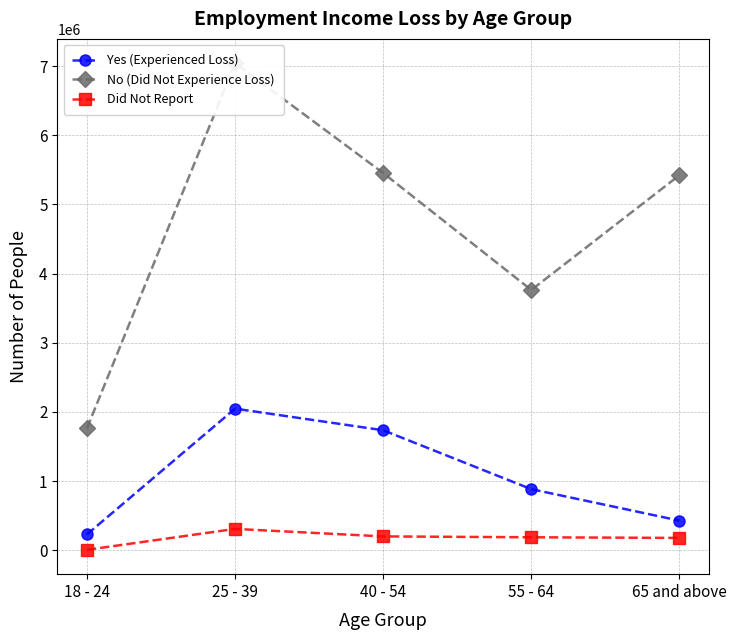

What are all the series names shown in the legend?

Yes (Experienced Loss), No (Did Not Experience Loss), Did Not Report